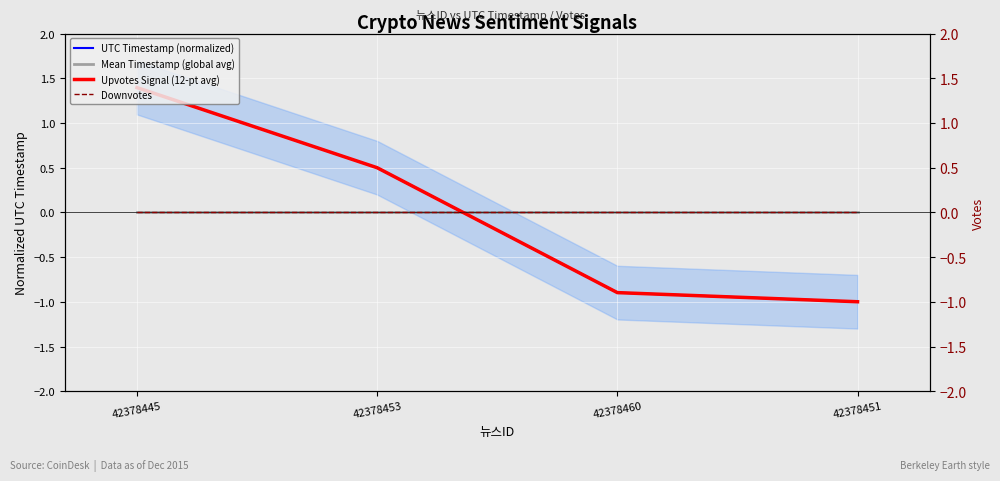

Reading left to right, transcribe all the data shown in this chart.

UTC Timestamp (normalized): 42378445=1.4	42378453=0.5	42378460=-0.9	42378451=-1.0
Mean Timestamp (global avg): 42378445=-0.0	42378453=-0.0	42378460=-0.0	42378451=-0.0
Upvotes Signal (12-pt avg): 42378445=1.4	42378453=0.5	42378460=-0.9	42378451=-1.0
Downvotes: 42378445=0.0	42378453=0.0	42378460=0.0	42378451=0.0